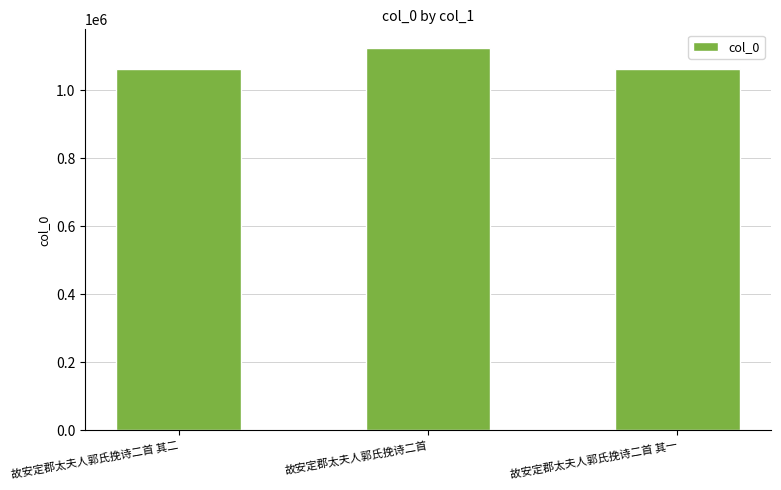

What is the label of the 1st bar from the left?

故安定郡太夫人郭氏挽诗二首 其二